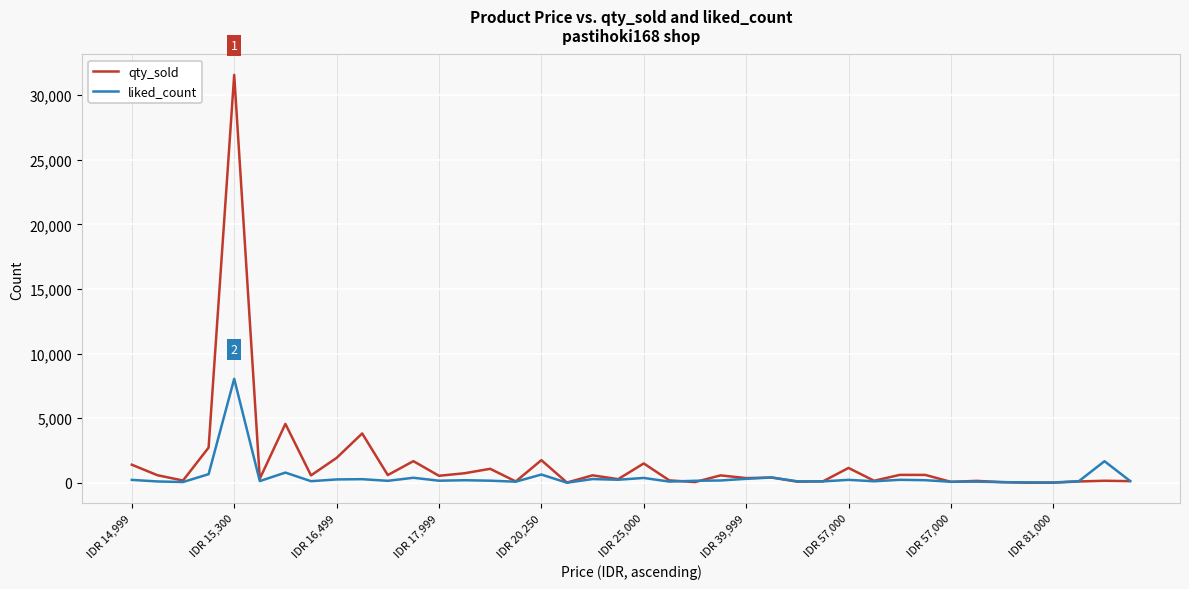

What is the greatest value displayed?

31558